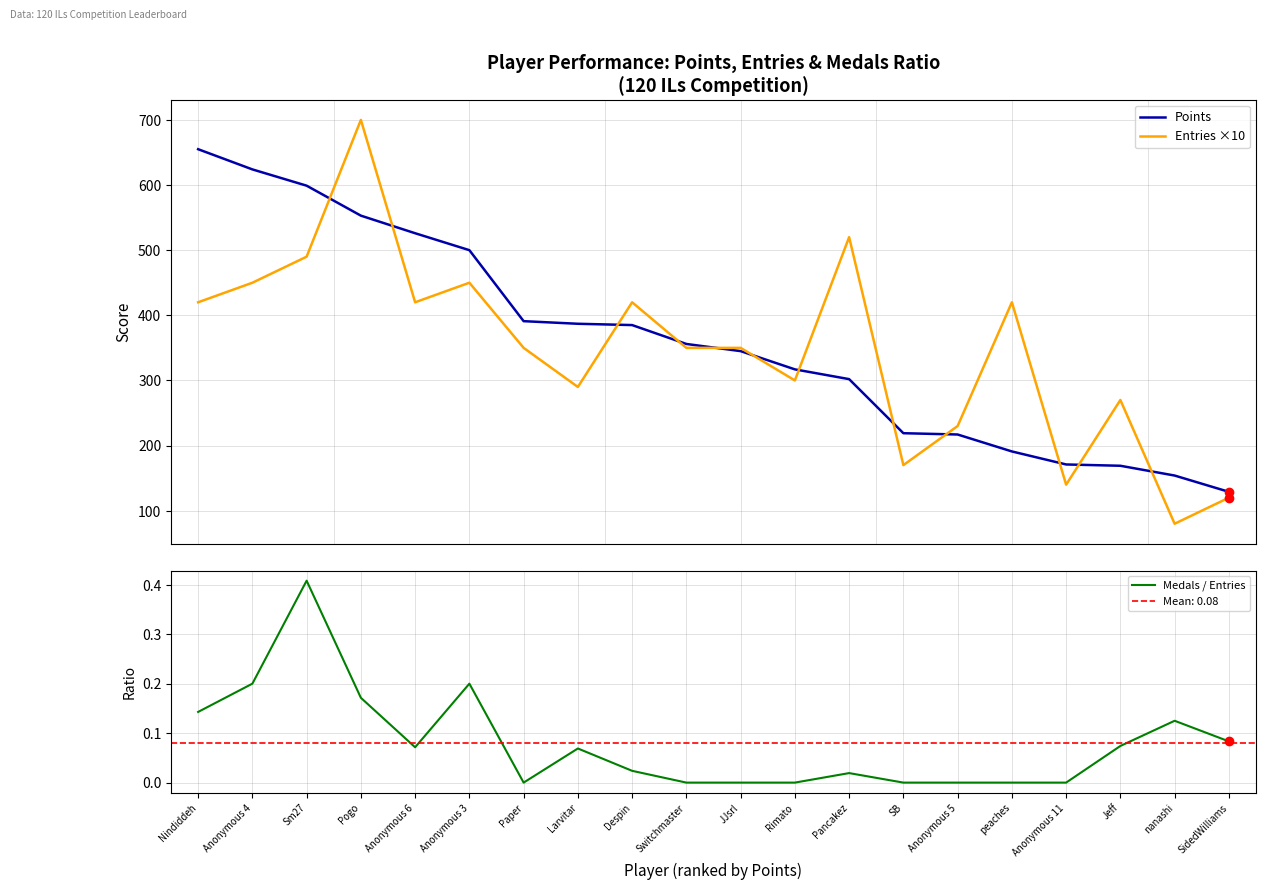

True or false: Entries ×10 has more than 2 points higher than both neighbors.

True